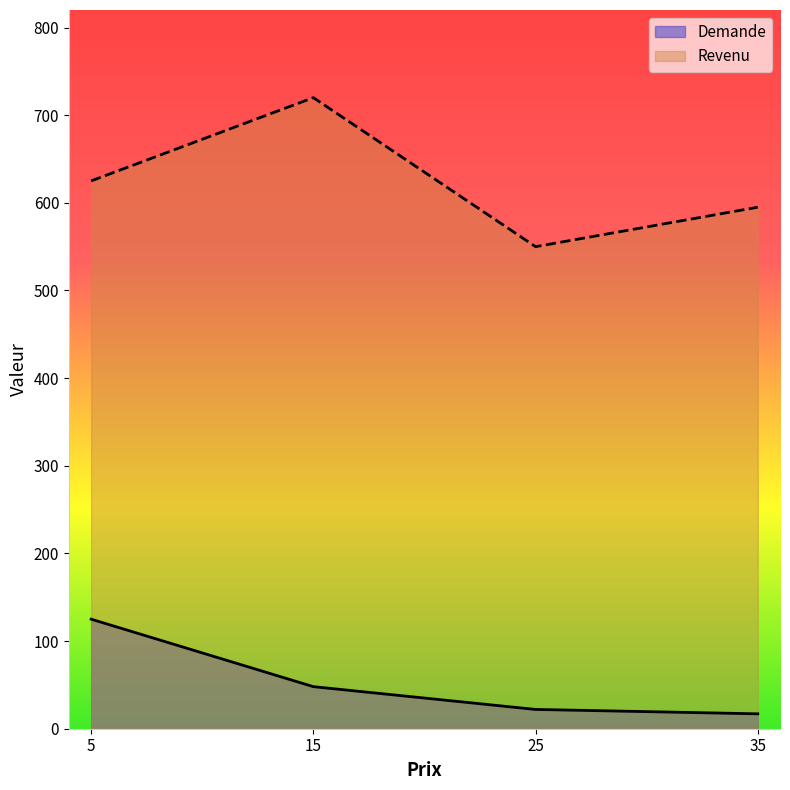

Reading left to right, list all the values displayed in this chart.

Demande: 125	48	22	17
Revenu: 625	720	550	595